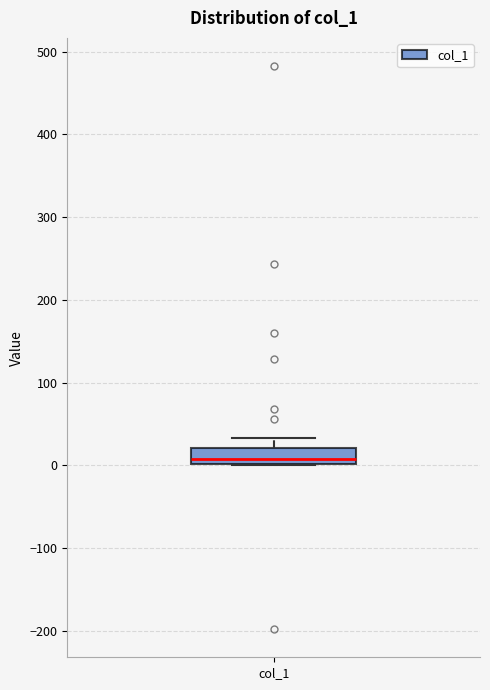

Read this box plot against the y-axis: the position of the median line, the range covered by the box, and the ends of both whiskers. The values are not printed on the chart, so give them approximately, as read against the axis.

median 10, box 0 to 20, whiskers 0 to 30